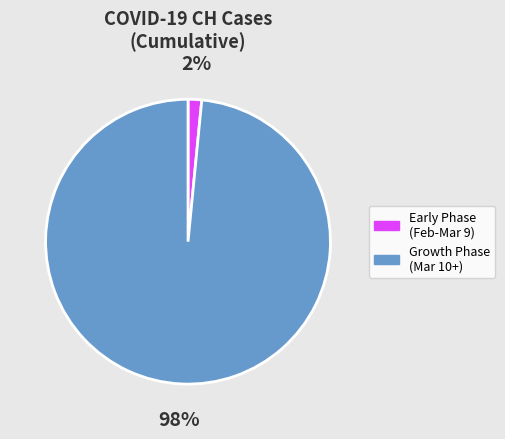

Does any single category account for the majority?

Yes